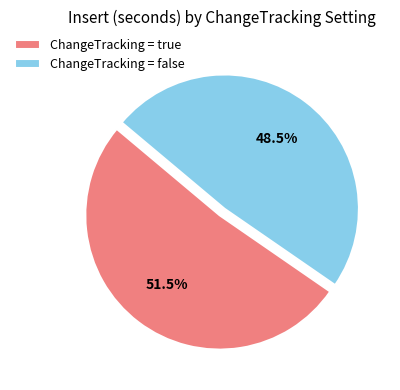

Is there a majority slice in this chart?

Yes